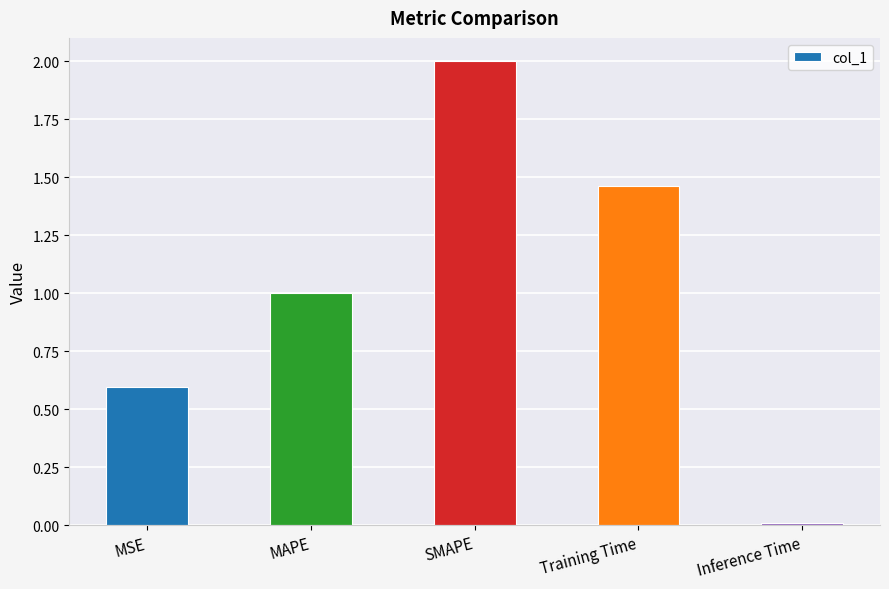

Rank the categories by value from highest to lowest.

SMAPE, Training Time, MAPE, MSE, Inference Time